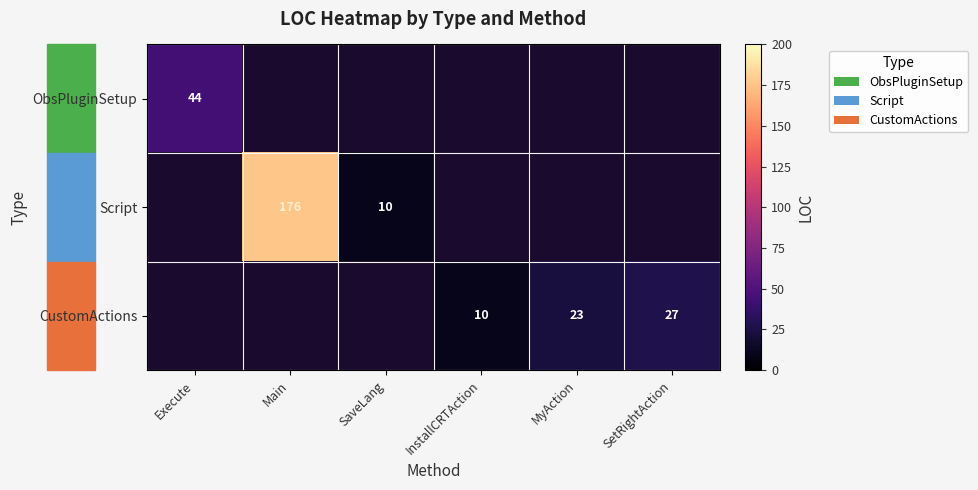

The CustomActions series shows 6 at InstallCRTAction. True or false?

False